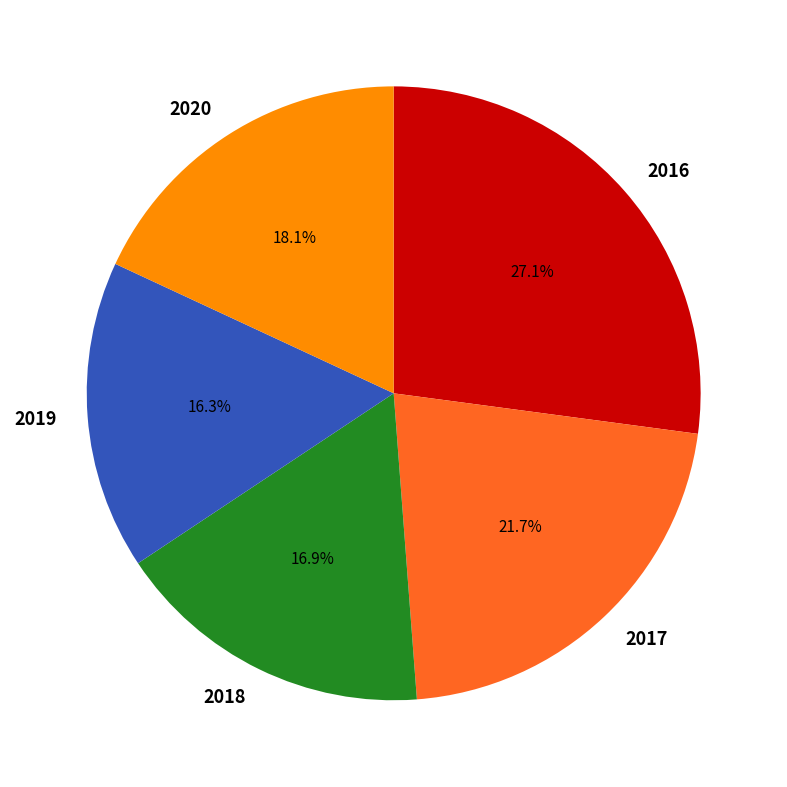

Which slice is the largest?

2016